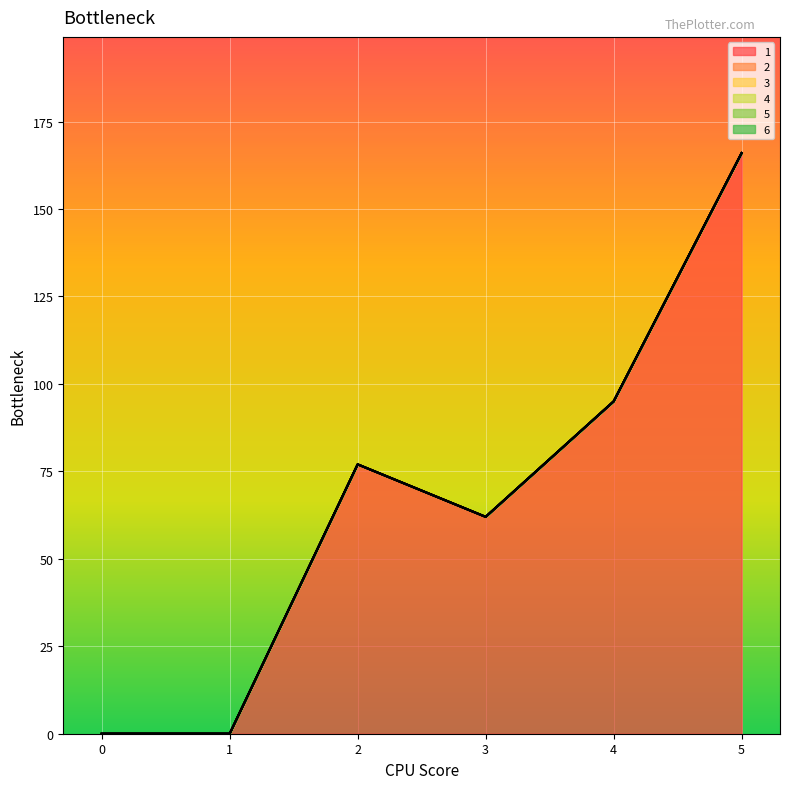

At which category does the chart reach its peak across all series?

5